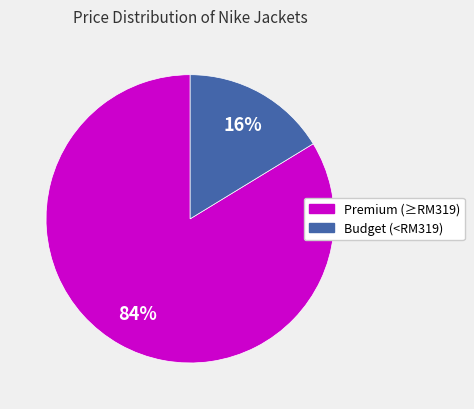

To the nearest percent, what is the average slice percentage?

50%